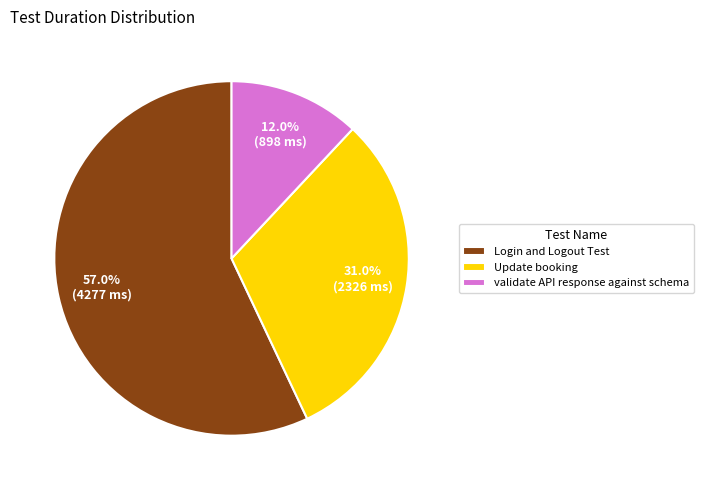

To the nearest percent, what is the combined percentage of validate API response against schema and Update booking?

43%